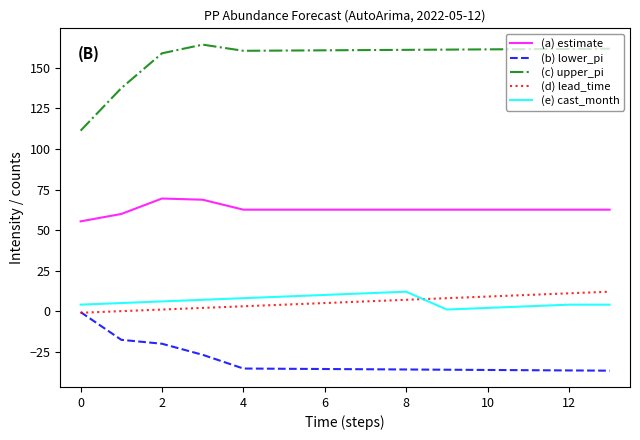

What is the maximum value shown in the chart?

164.3